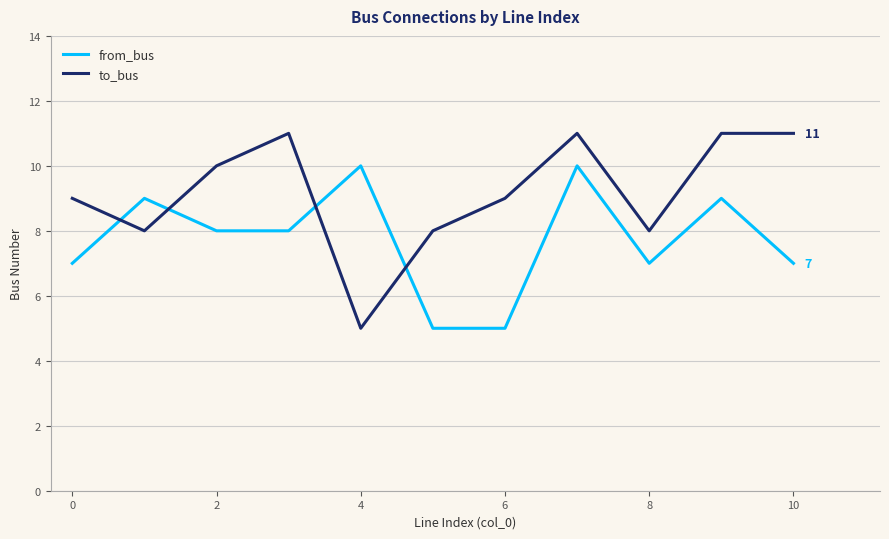

What is the maximum value shown in the chart?

11